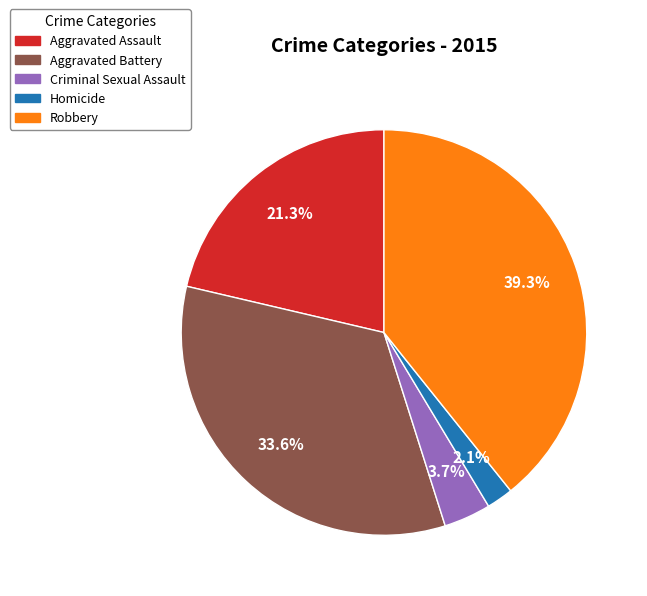

Combined, do Aggravated Battery and Homicide account for over 50%?

No